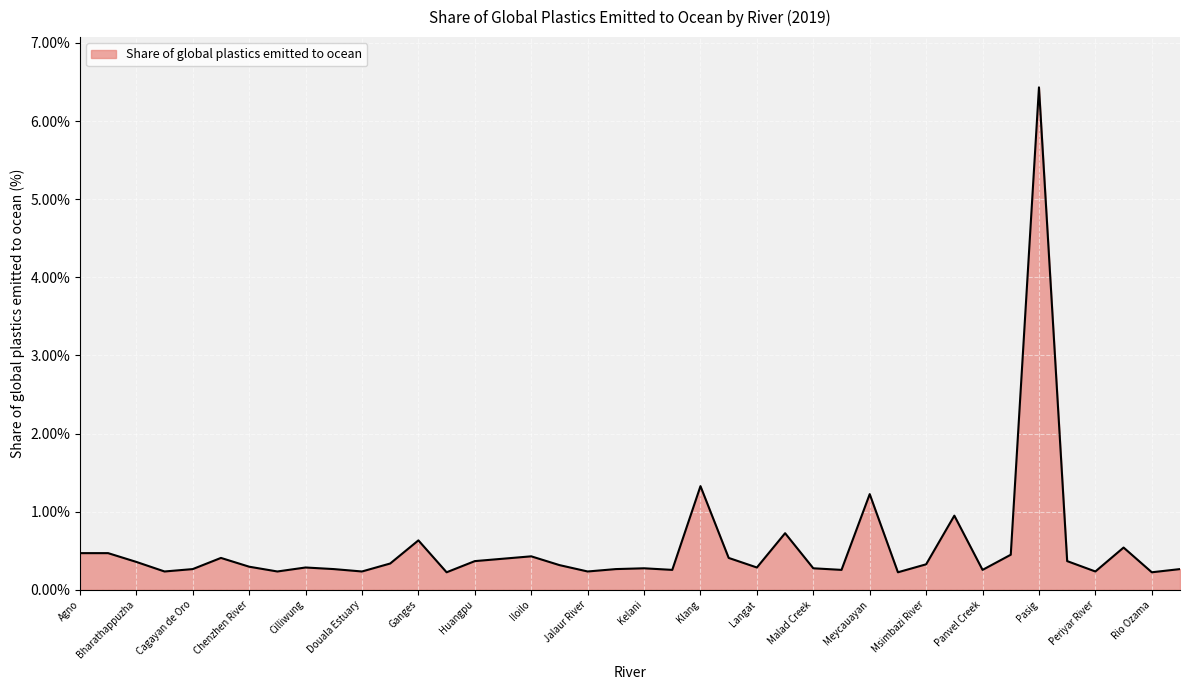

Count the number of data series in this chart.

1